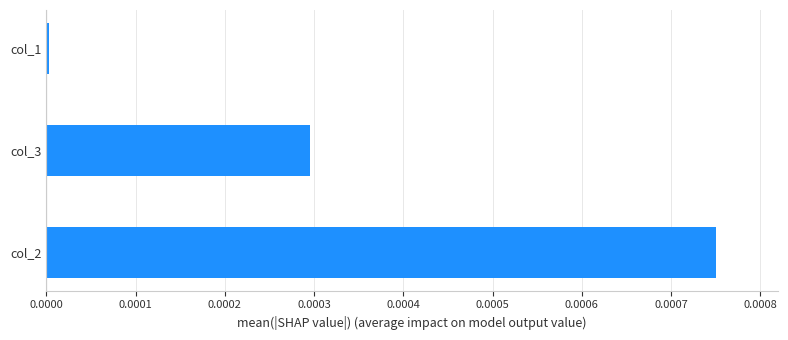

The value at col_3 is 0.0. True or false?

True